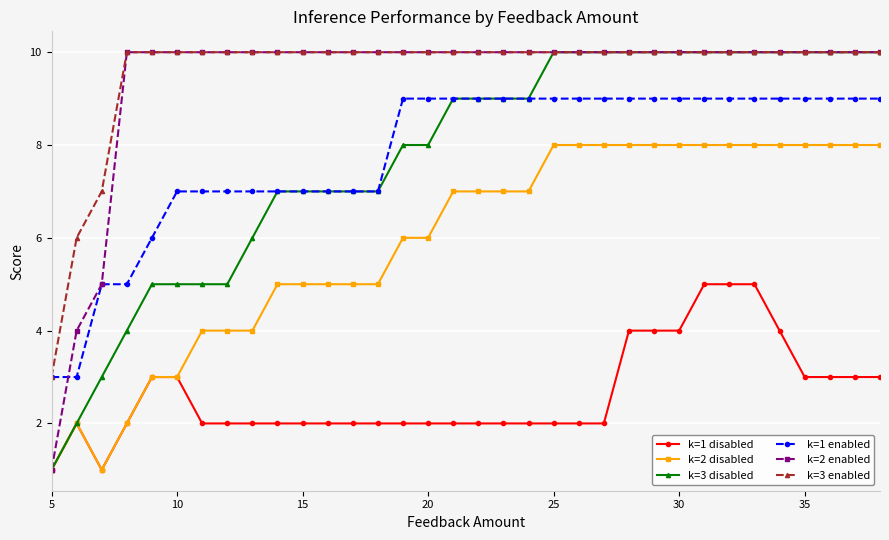

What is the value of the k=3 disabled point at the 25th from the left?

10